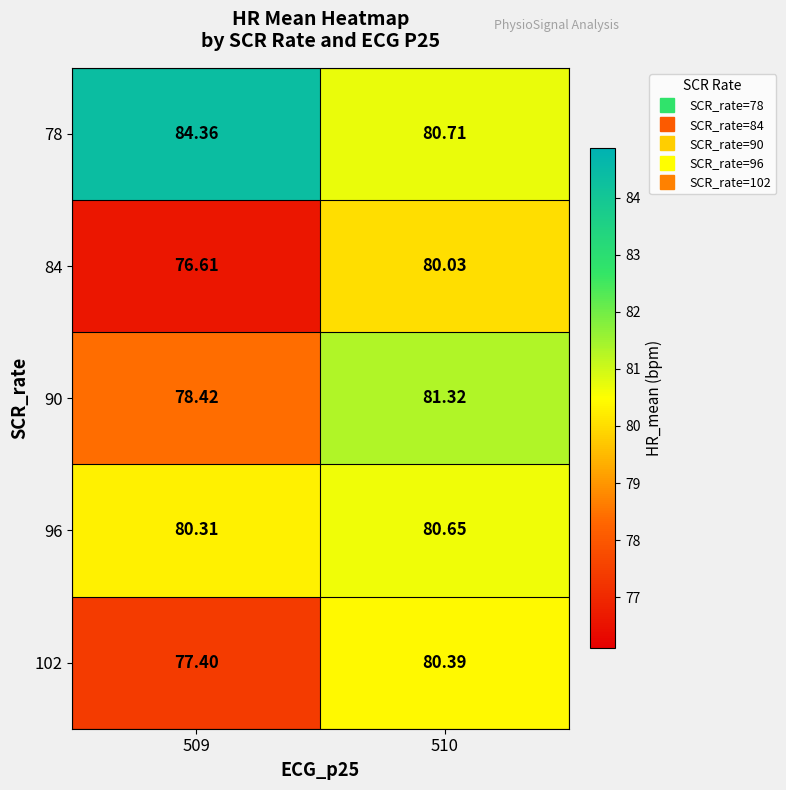

What is the total value across all series at 510?

403.1